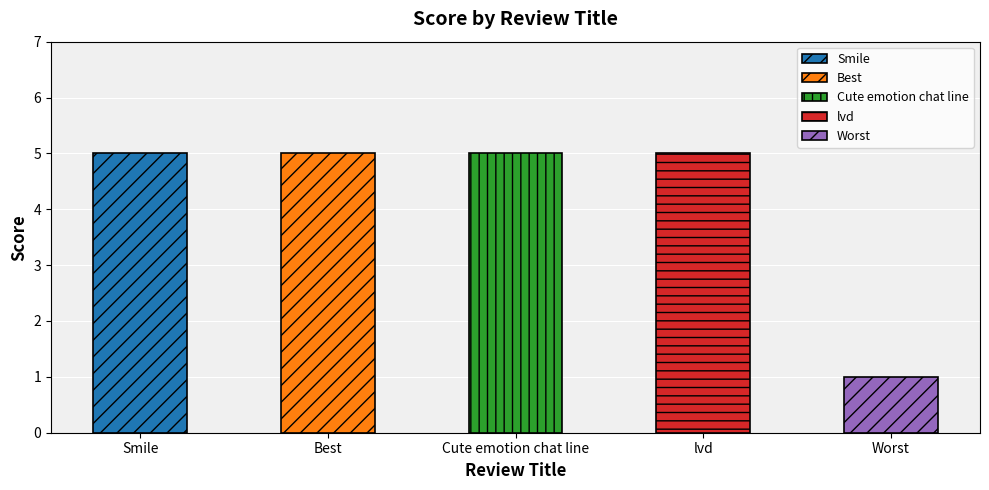

Rank the categories by value from lowest to highest.

Worst, Smile, Best, Cute emotion chat line, lvd